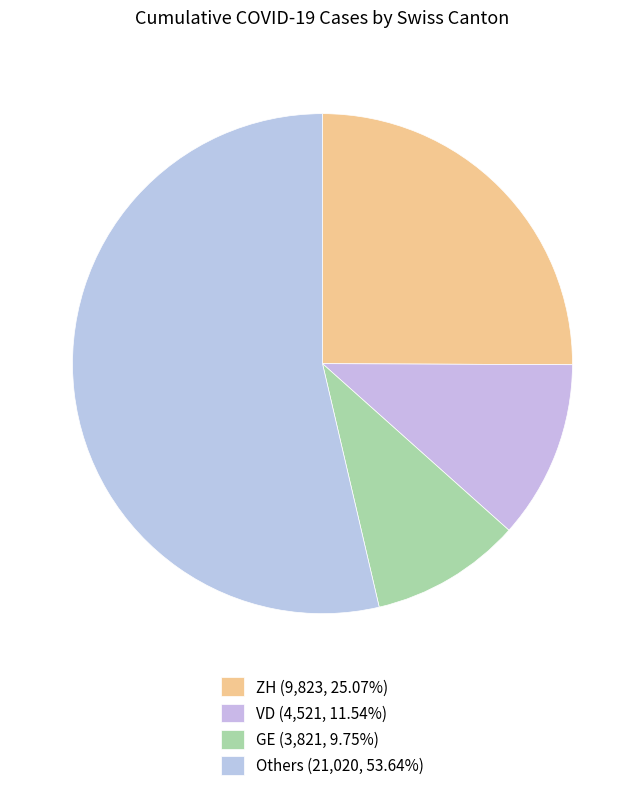

How many slices are in this pie chart?

4